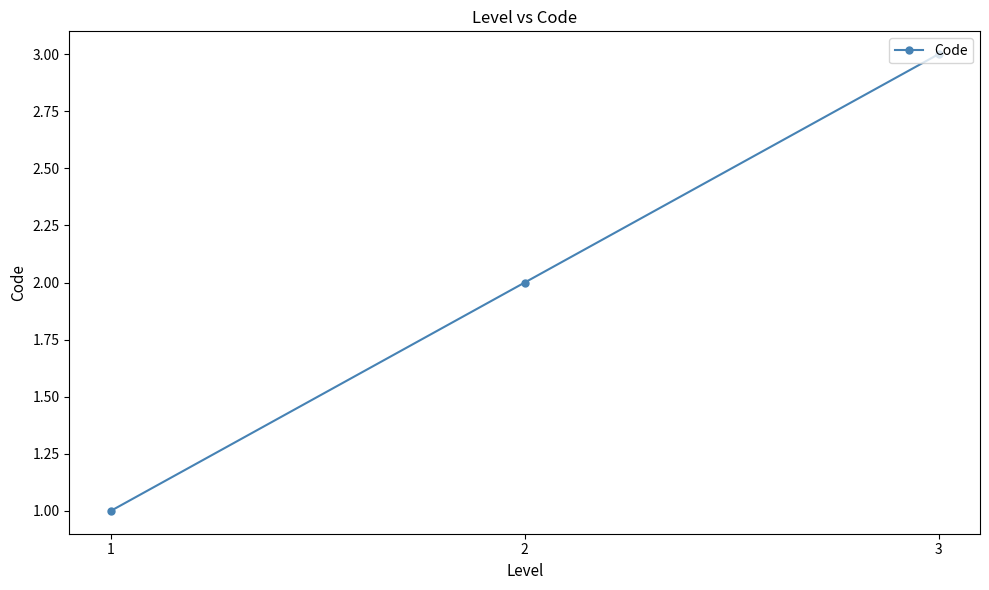

At which category does the chart reach its minimum across all series?

1